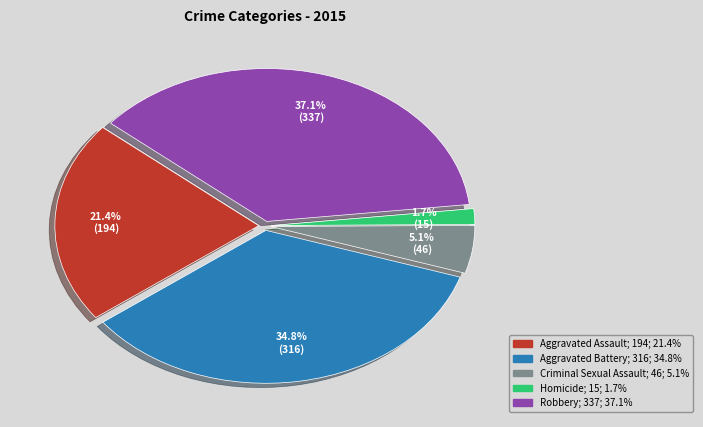

Rank the categories by value from highest to lowest.

Robbery, Aggravated Battery, Aggravated Assault, Criminal Sexual Assault, Homicide